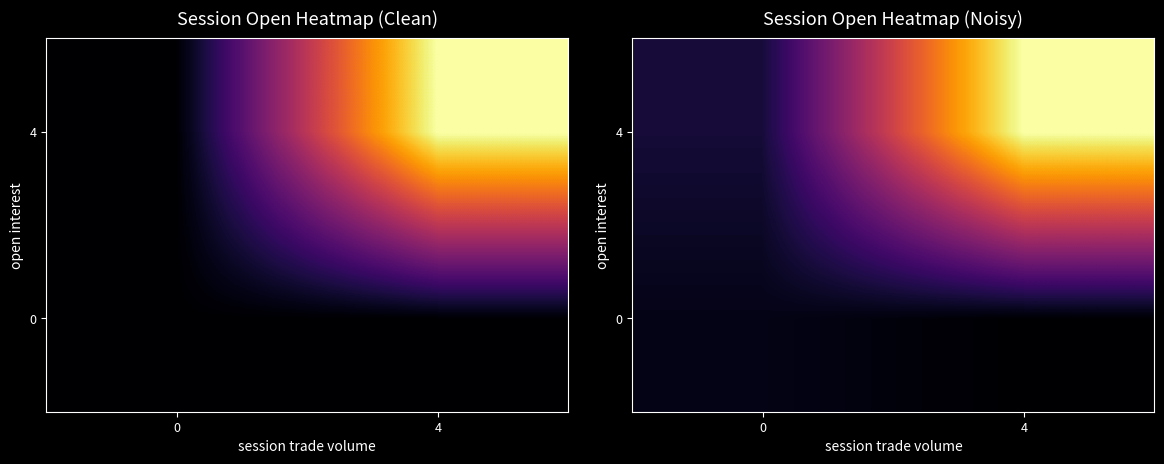

Rank the series by their average value, from highest to lowest.

4, 0